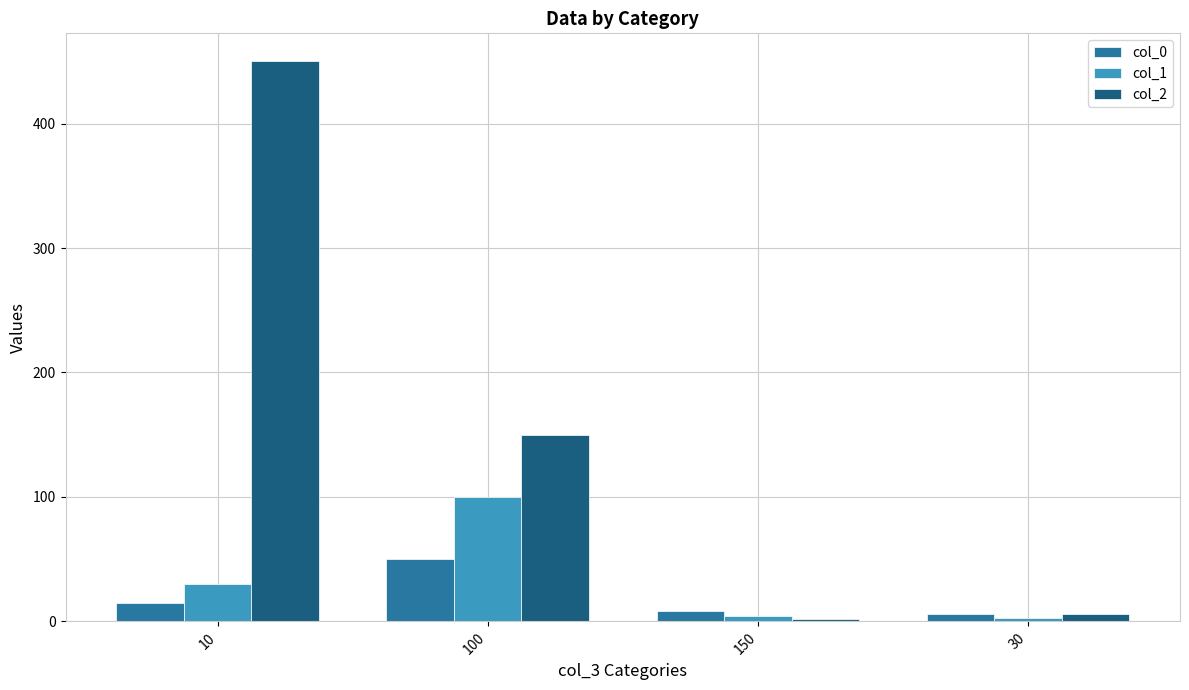

What is the difference between the col_0 values at 150 and 100?

42